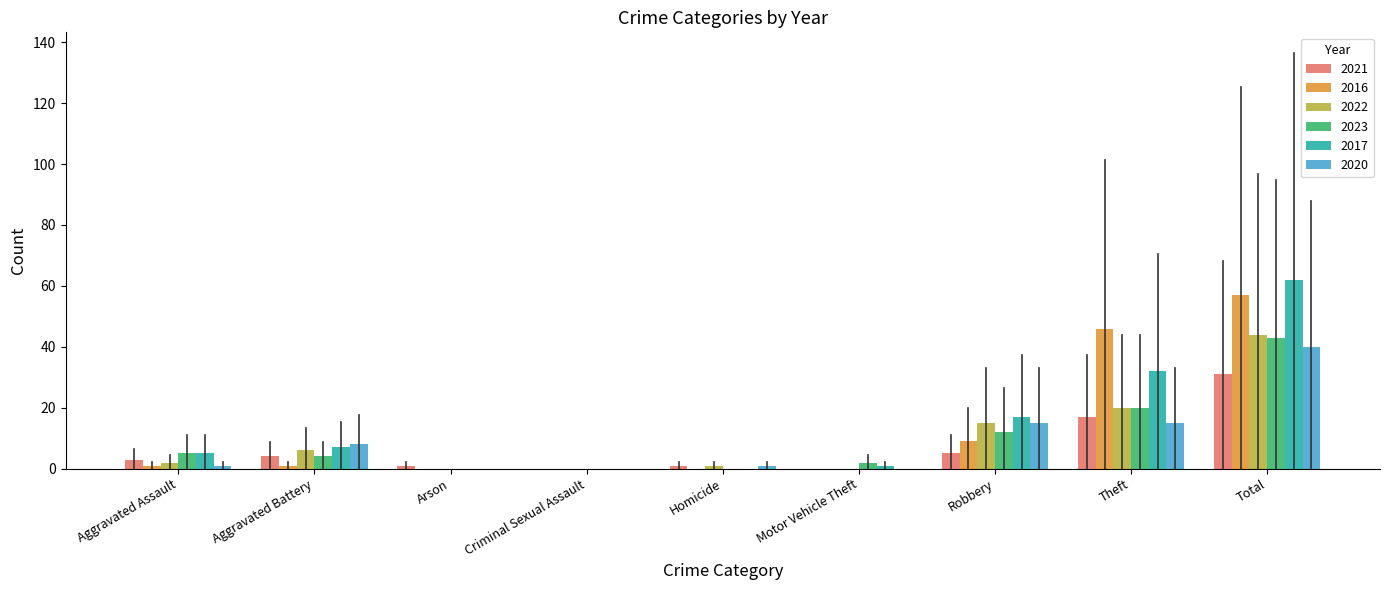

Reading left to right, transcribe all the data shown in this chart.

2021: 3	4	1	0	1	0	5	17	31
2016: 1	1	0	0	0	0	9	46	57
2022: 2	6	0	0	1	0	15	20	44
2023: 5	4	0	0	0	2	12	20	43
2017: 5	7	0	0	0	1	17	32	62
2020: 1	8	0	0	1	0	15	15	40